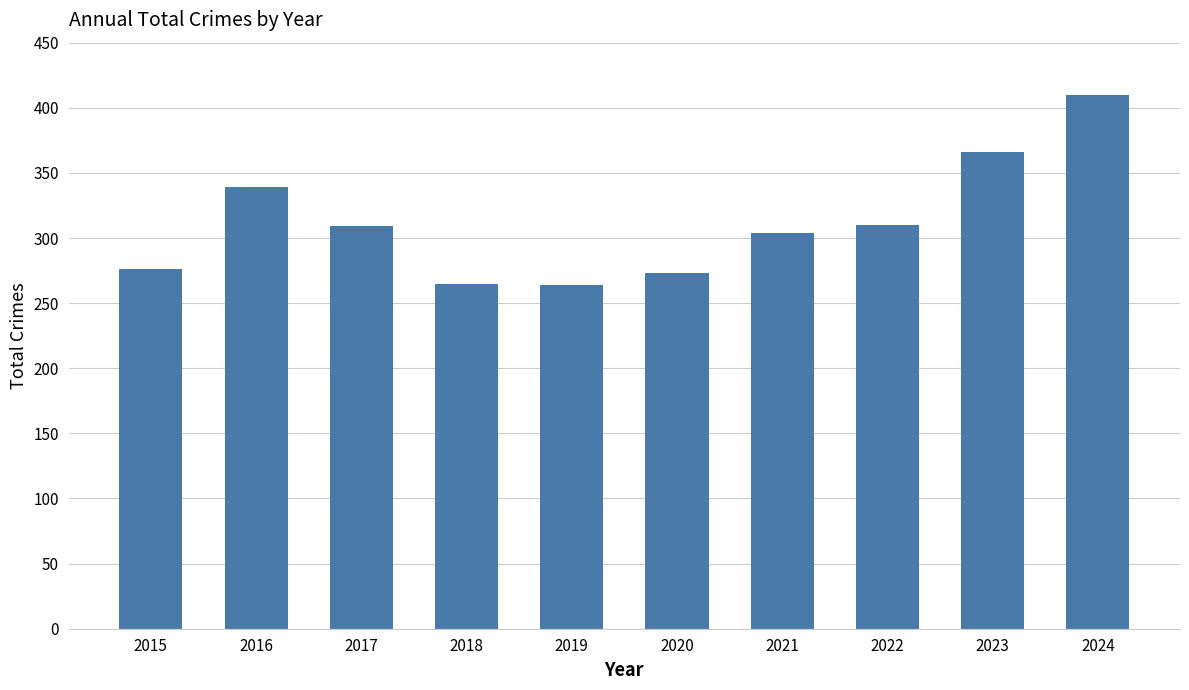

What is the difference between the values at 2024 and 2022?

100